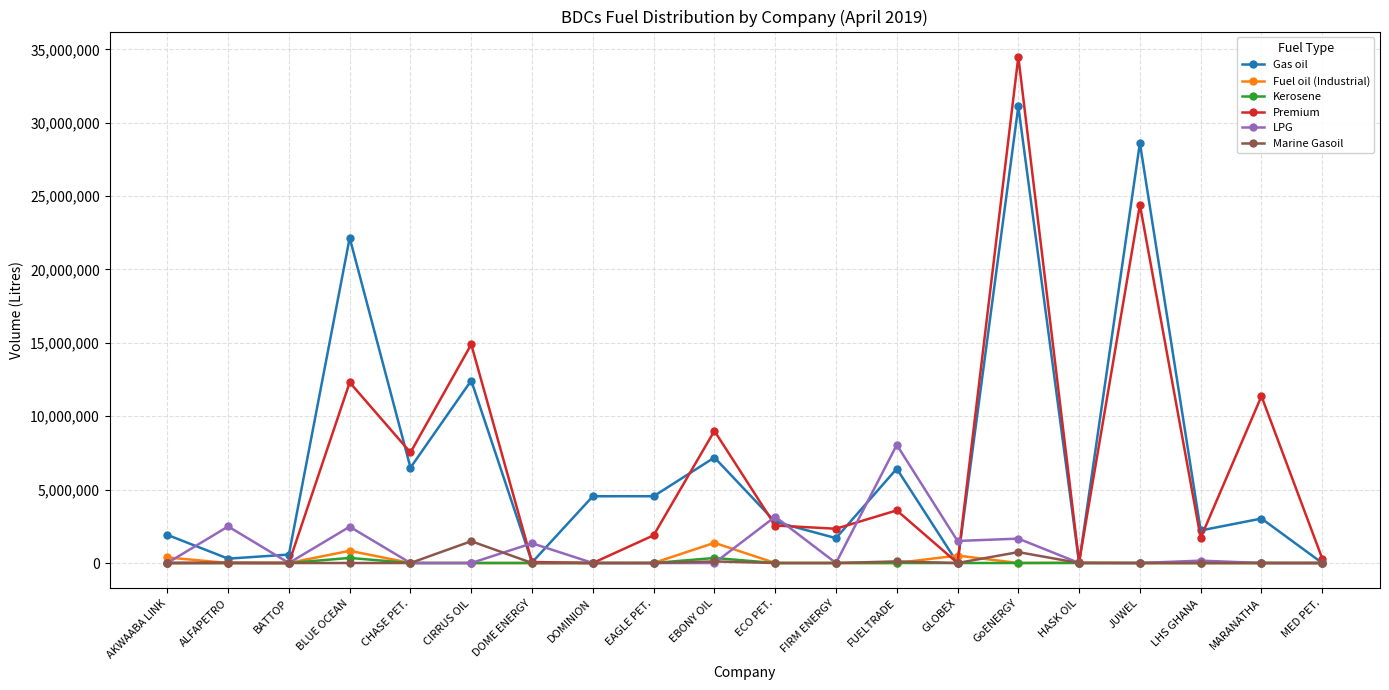

What is the label of the 13th point from the left?

FUELTRADE